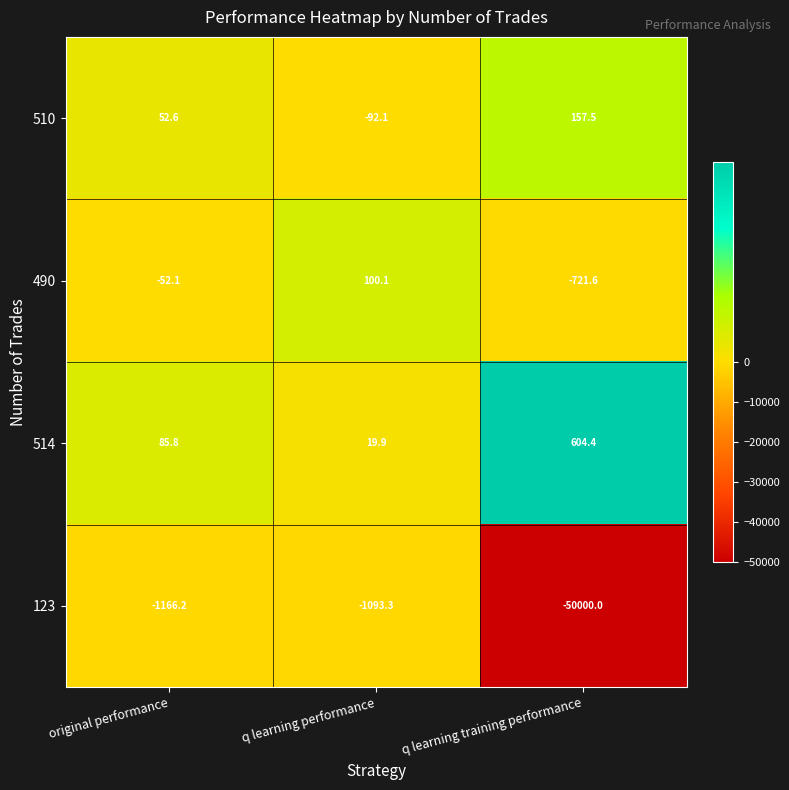

Rank the series by their maximum value, from lowest to highest.

123, 490, 510, 514